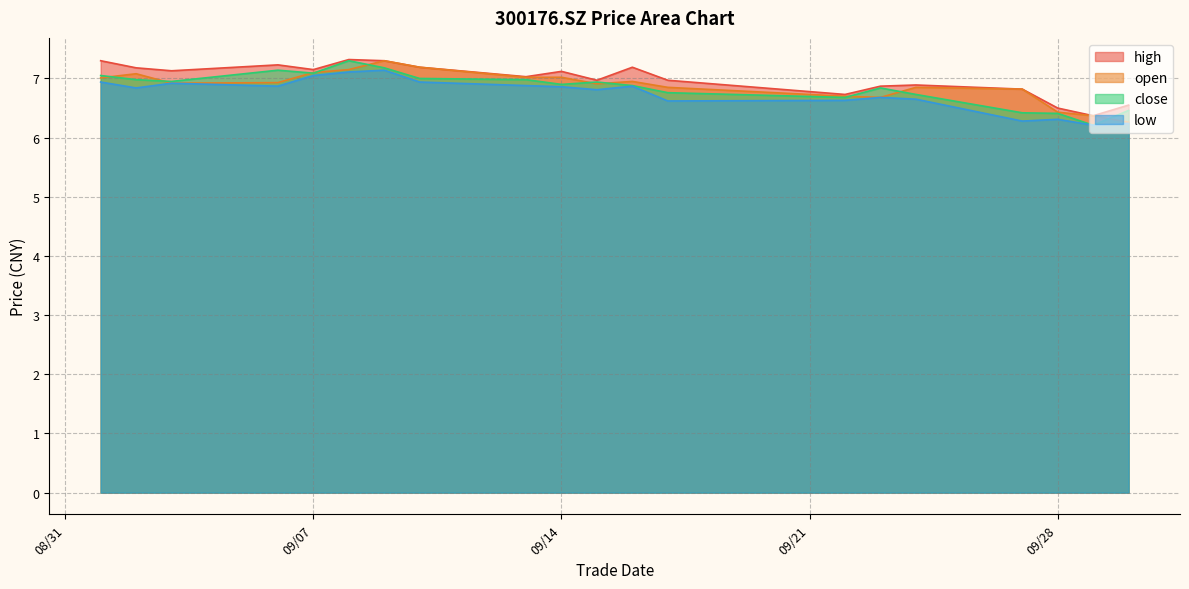

What is the minimum value shown in the chart?

6.2